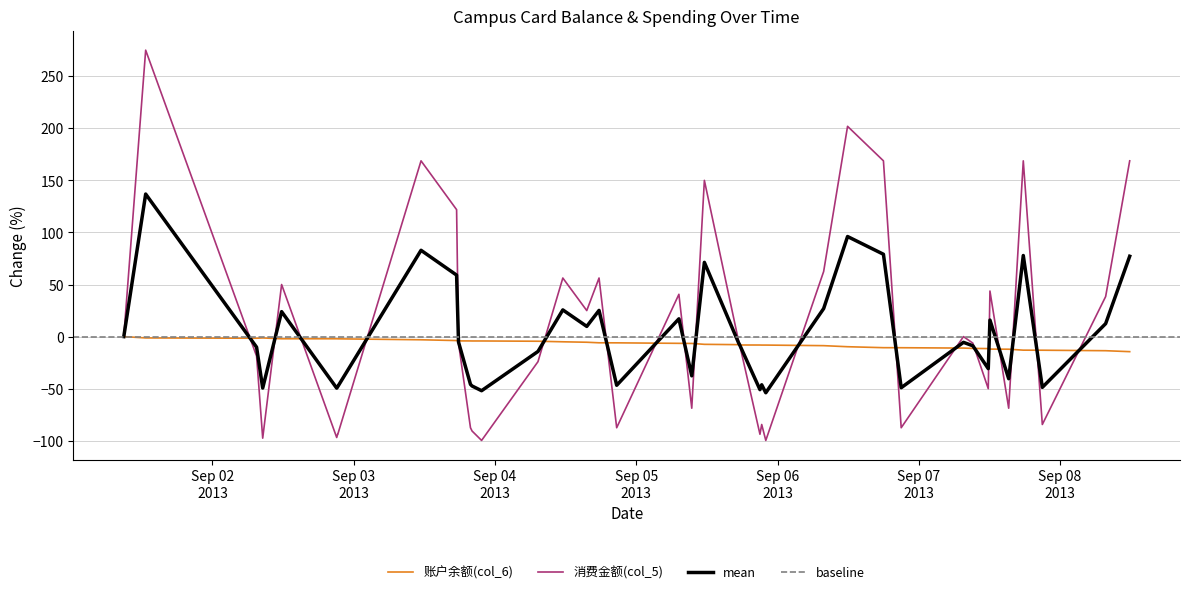

How many times do 账户余额(col_6) and 消费金额(col_5) cross each other?

20